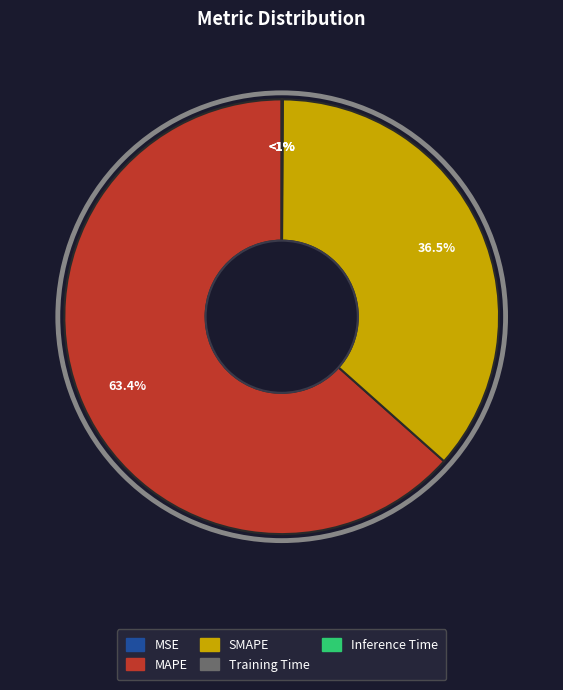

To the nearest percent, what is the combined percentage of SMAPE and MAPE?

100%